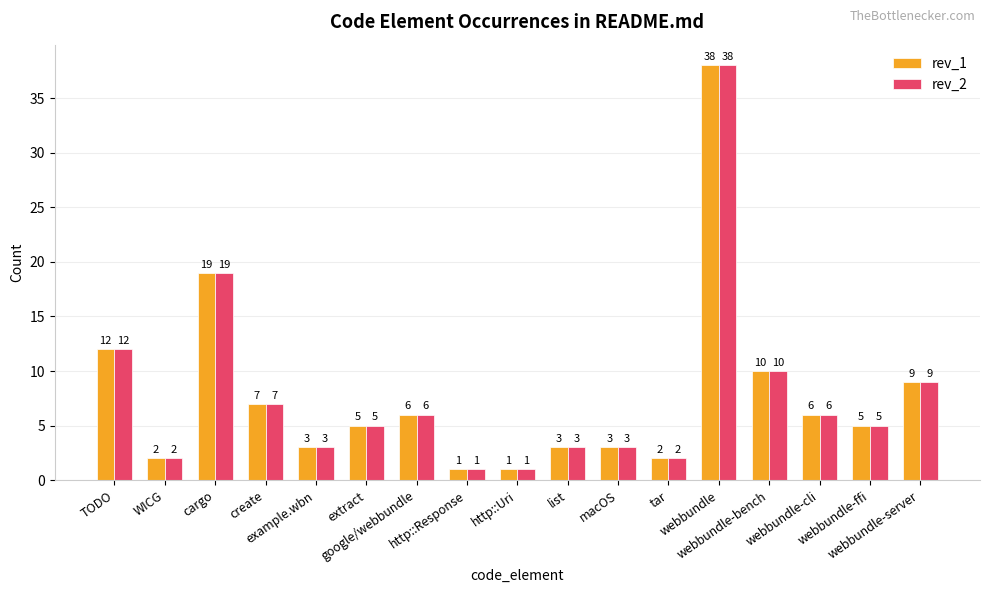

What is the highest value of the rev_2 series?

38